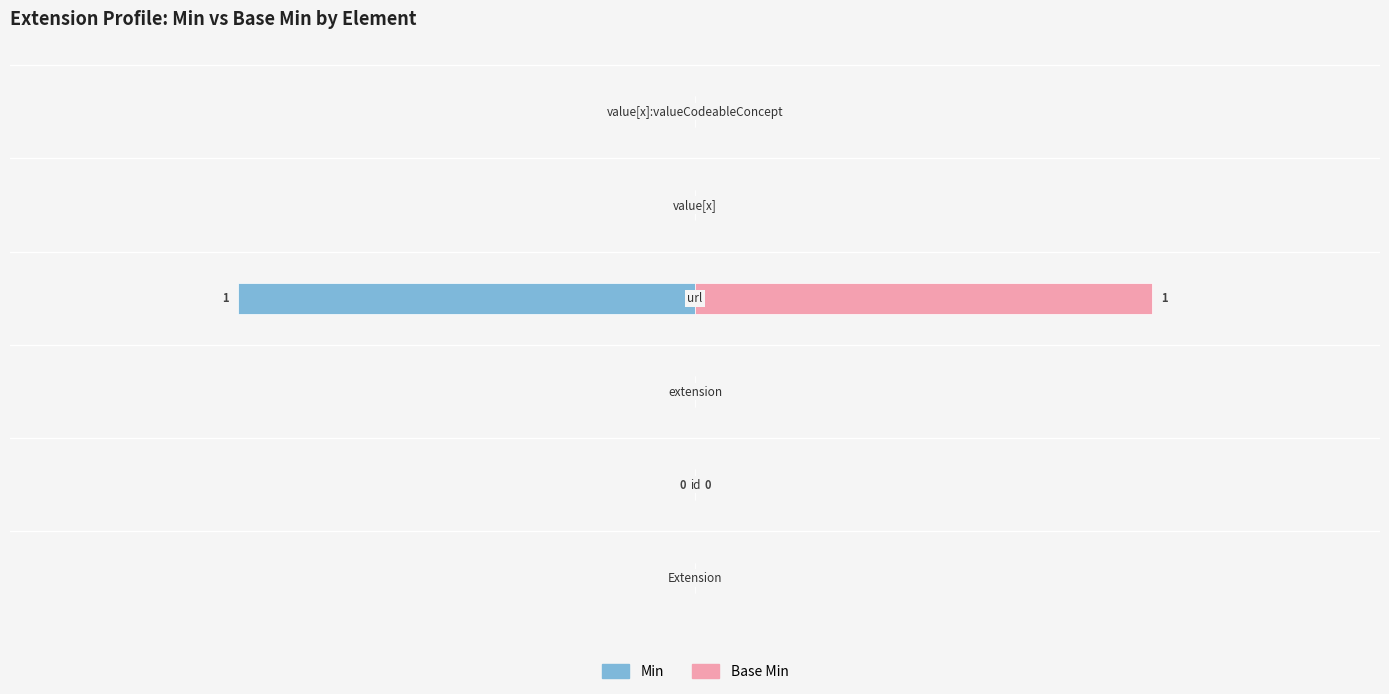

How many bars are there in total?

12